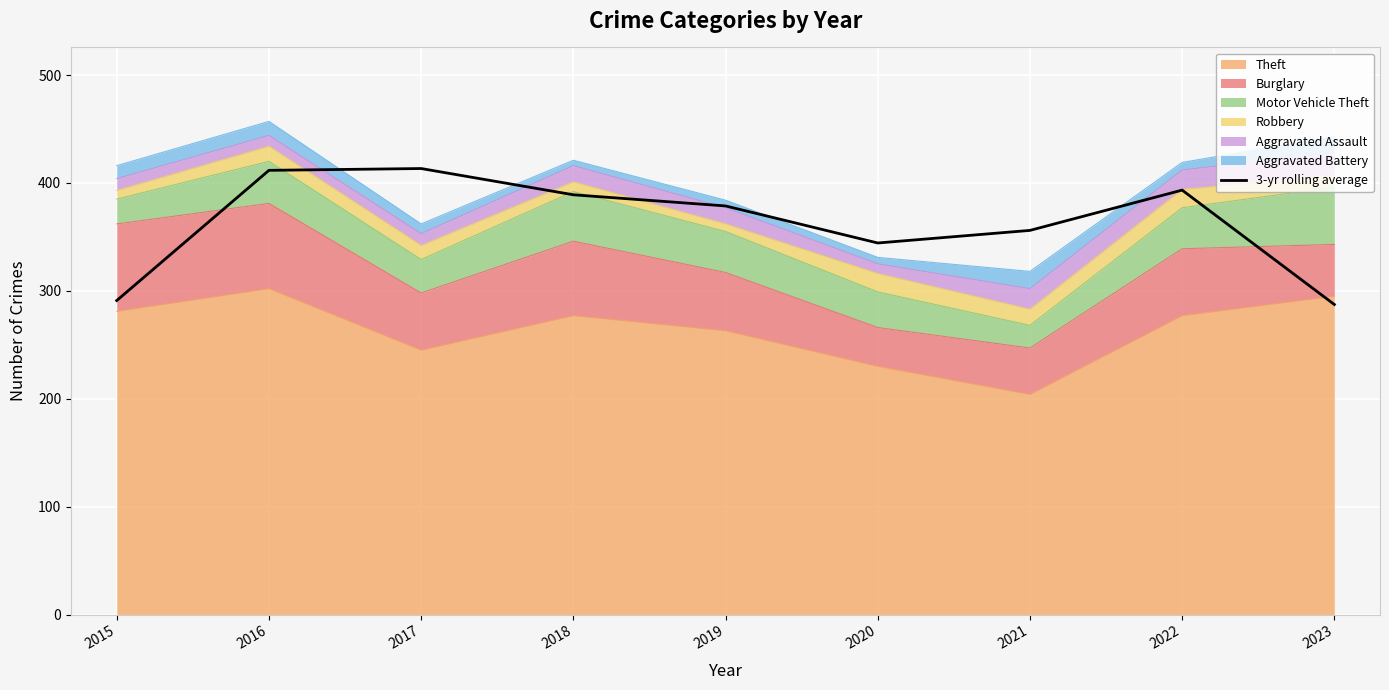

At which category does the chart reach its peak across all series?

2017